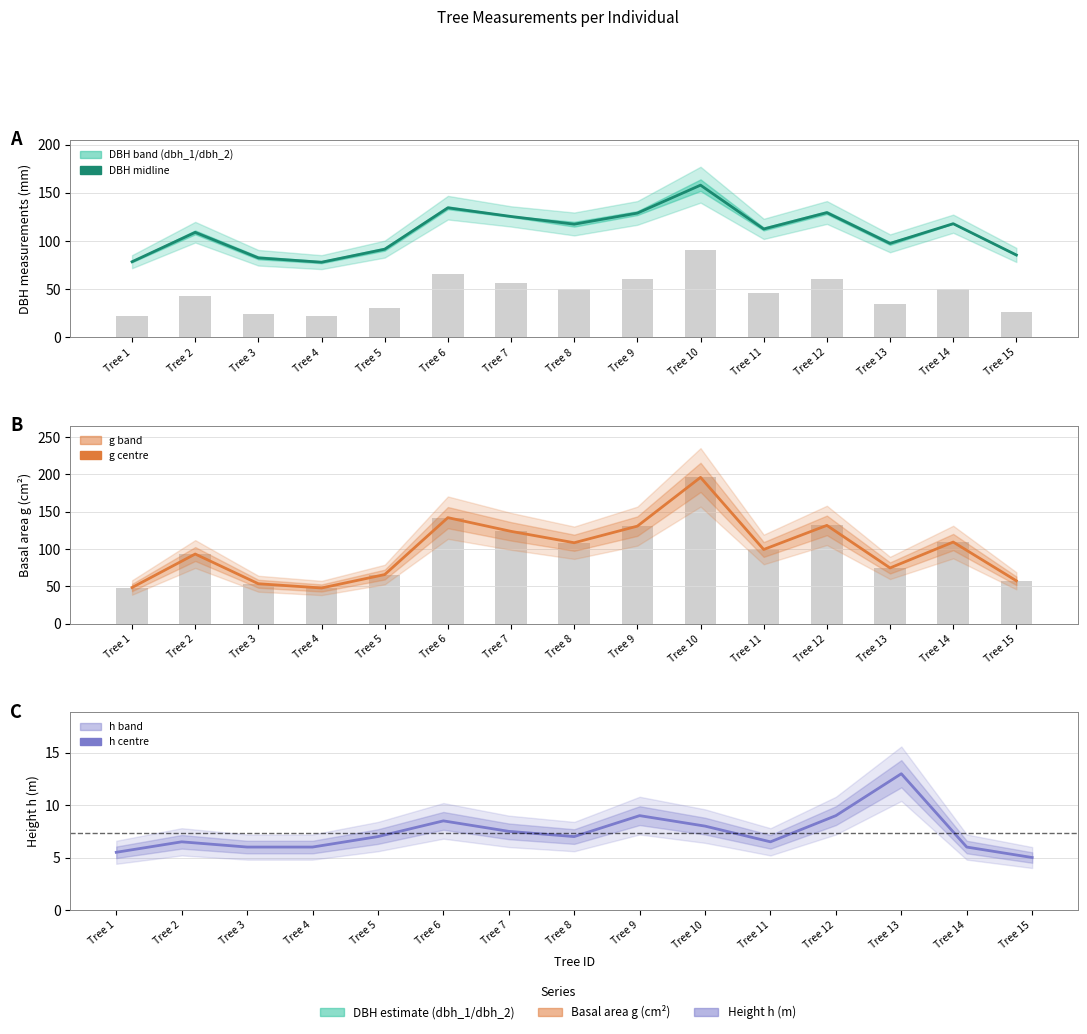

At Tree 6, list the series in order from largest to smallest.

g (basal area), dbh_1 / dbh_2 mean, h (height)